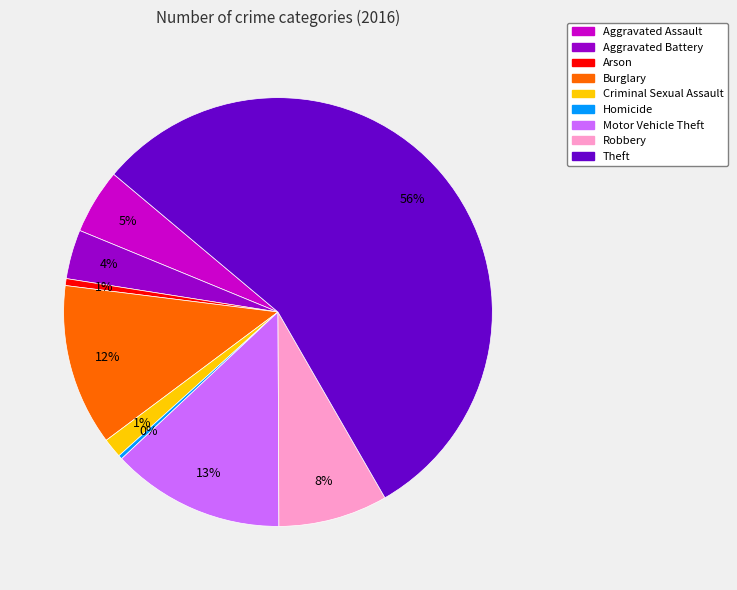

Do Criminal Sexual Assault and Theft together represent more than half of the pie?

Yes